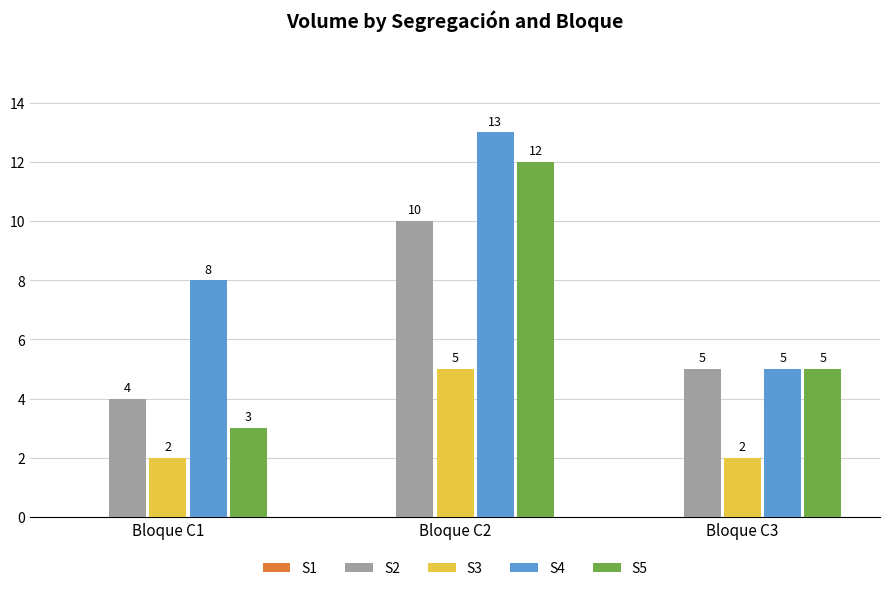

At which category is the sum across all series the highest?

Bloque C2